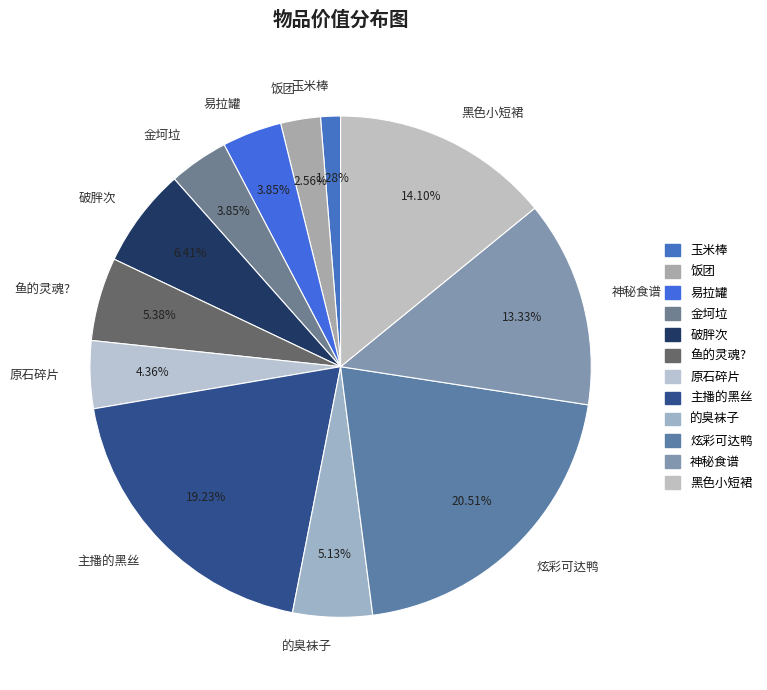

Does 破胖次 account for over 50% of the chart?

No